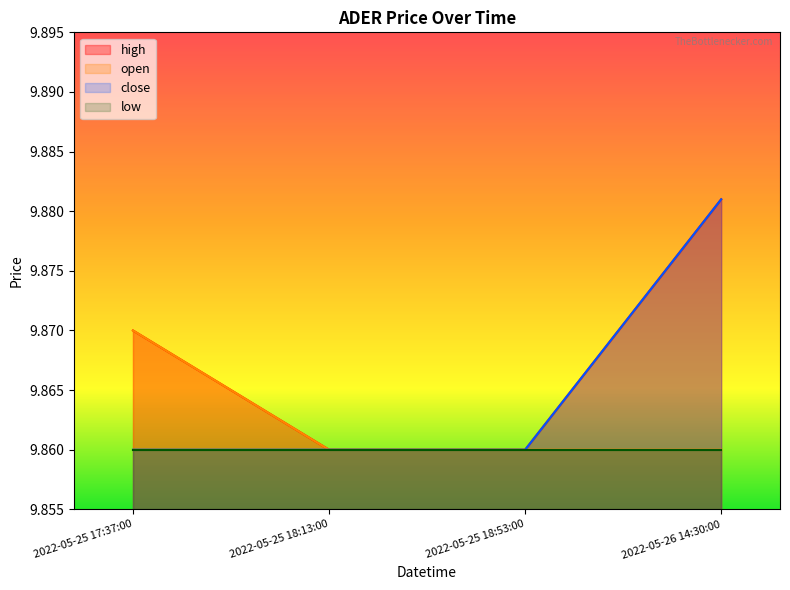

True or false: high has more than 0 interior local peaks.

False